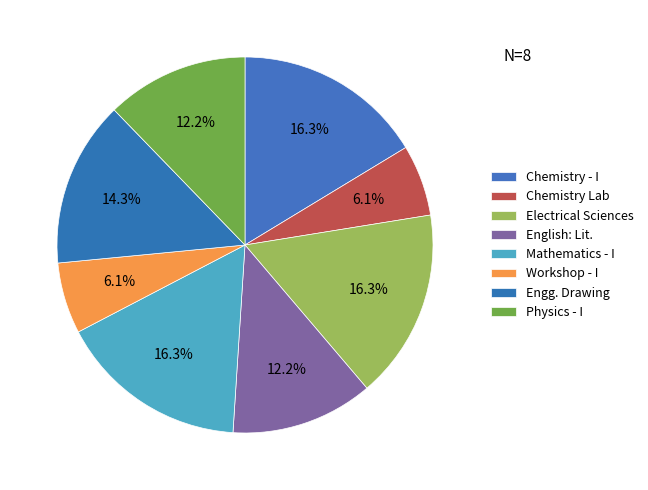

To the nearest percent, what portion does Electrical Sciences represent?

16%